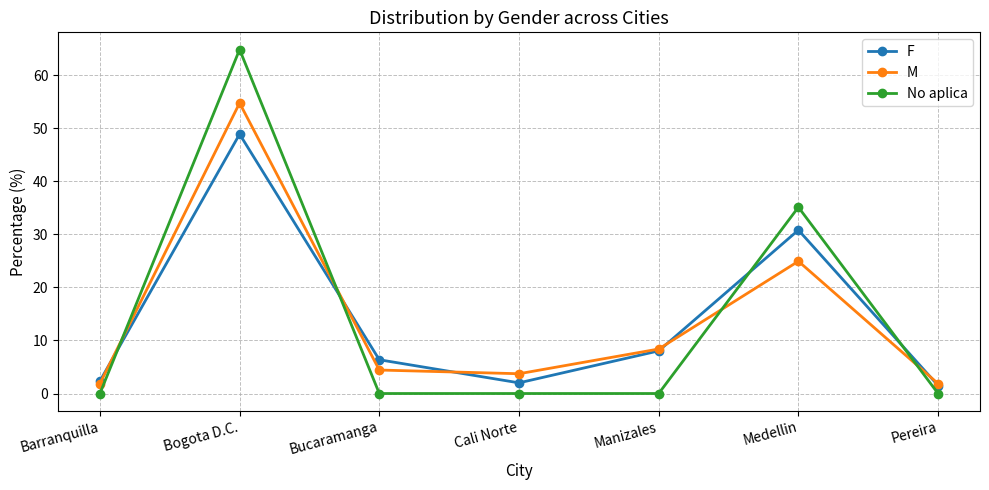

True or false: No aplica and F cross at least once.

True